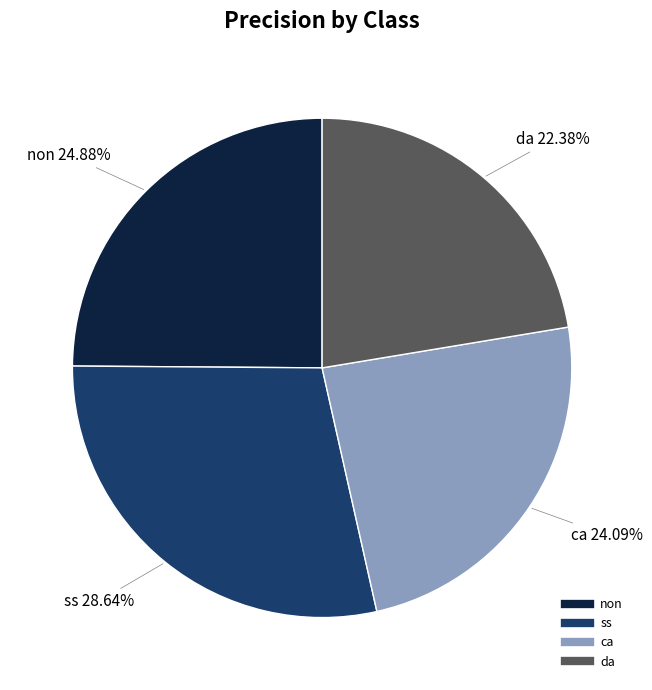

Count the number of slices in the pie.

4